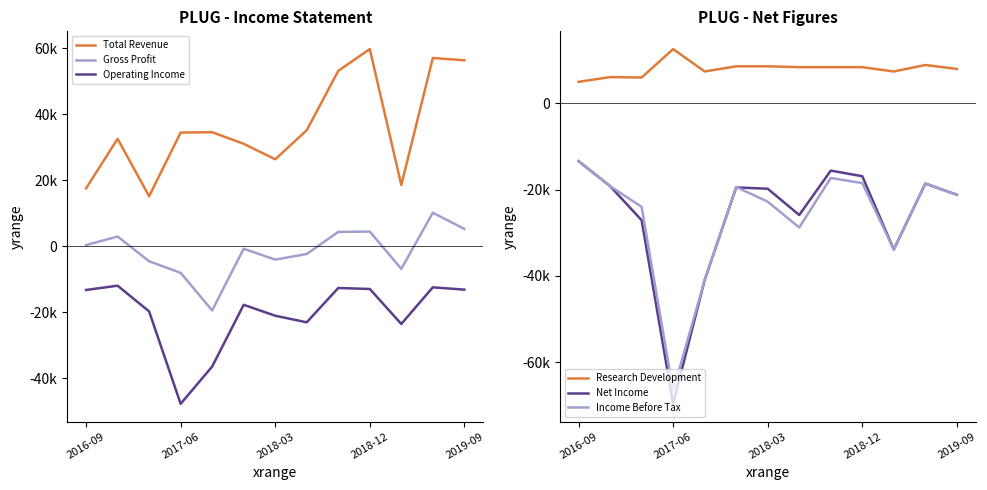

What is the difference between the maximum and minimum values in the Research Development series?

7600